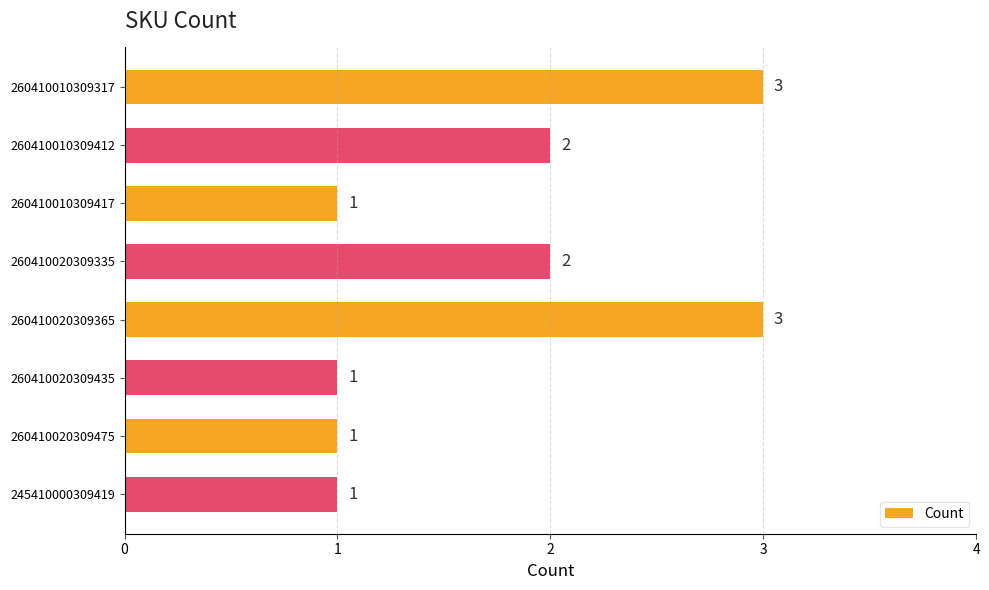

Count the values in the range 1 to 3.

8